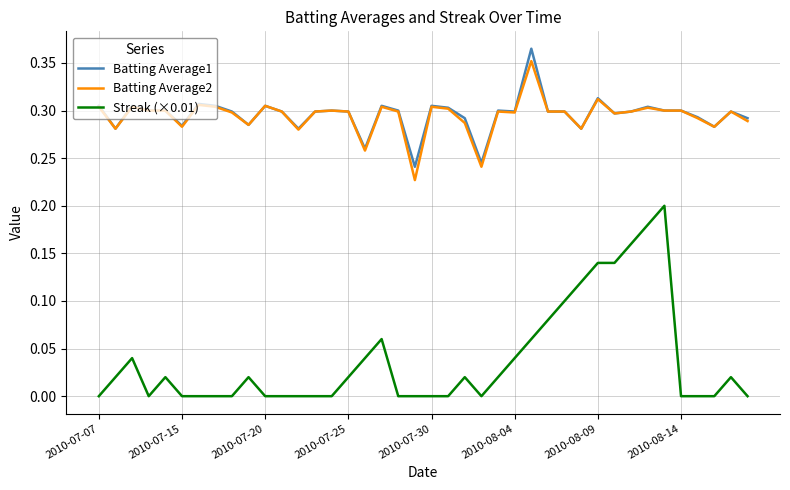

True or false: Streak (×0.01) and Batting Average2 cross at least once.

False